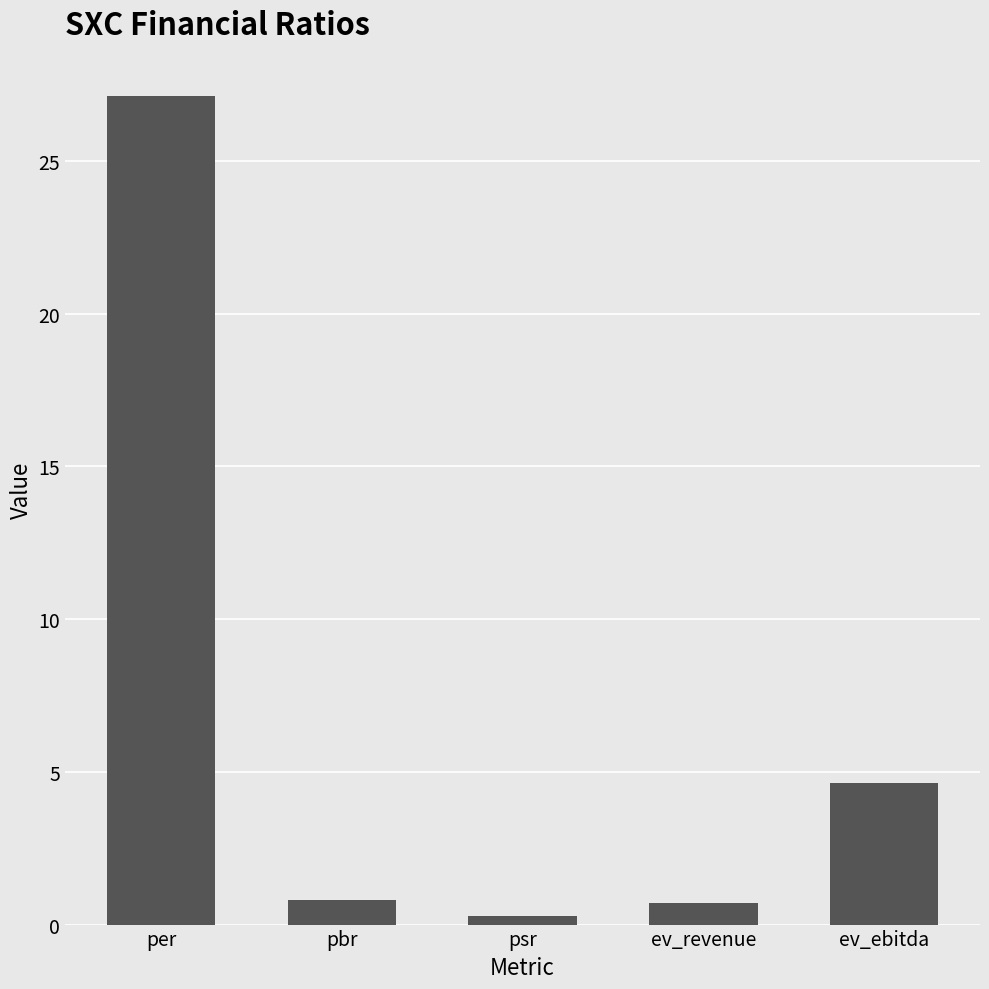

What is the approximate value at pbr?

0.8